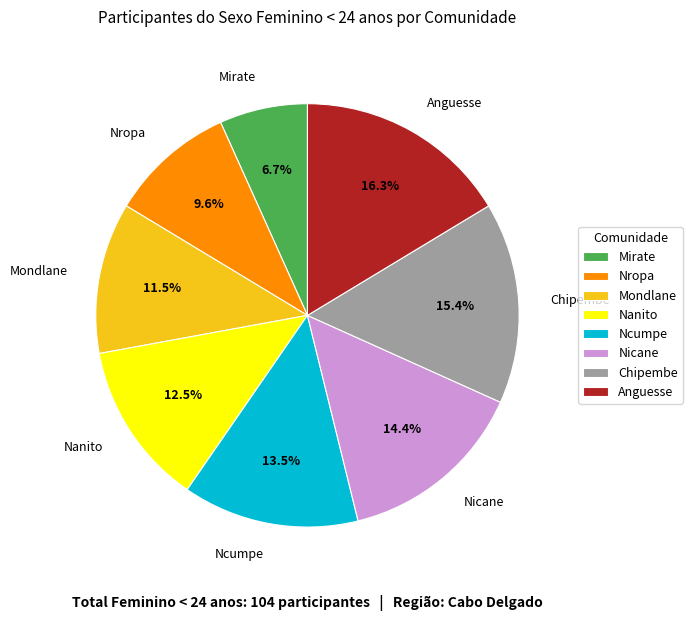

Which slice is the smallest?

Mirate